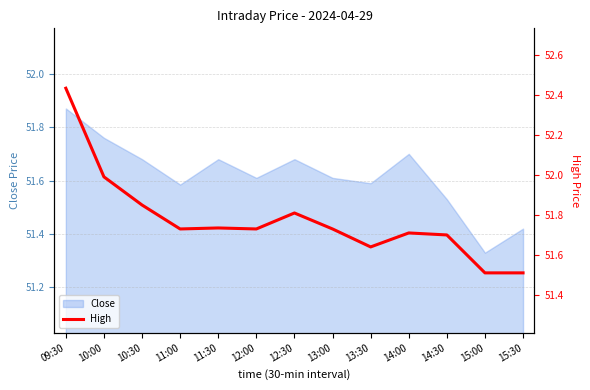

Where is Close nearest to the value 51?

15:00